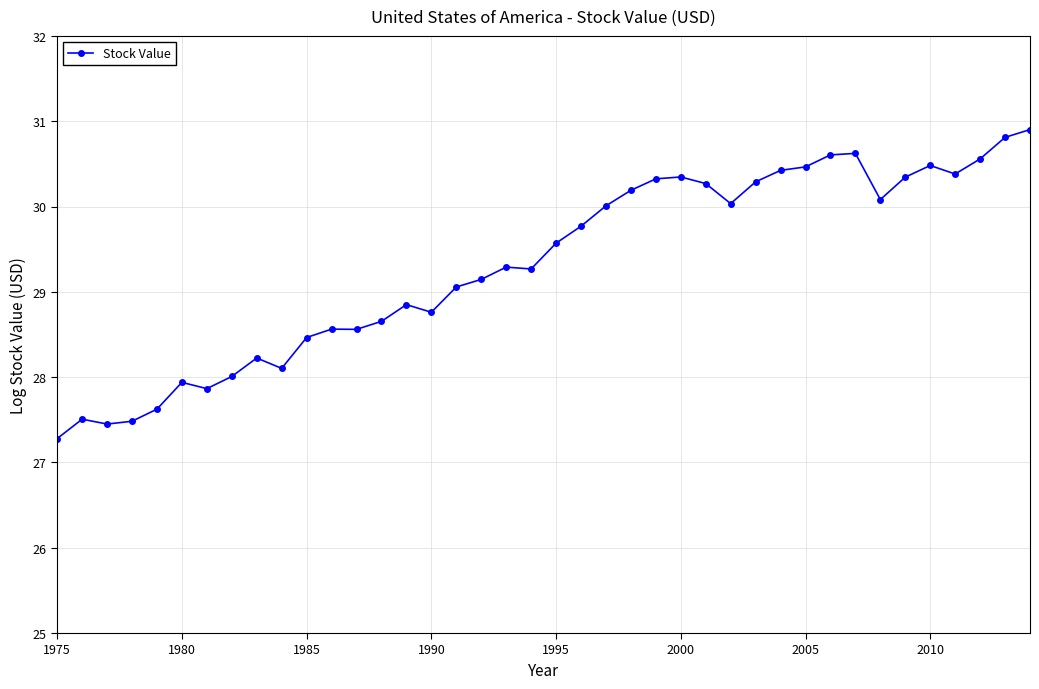

What is the average value?

29.3